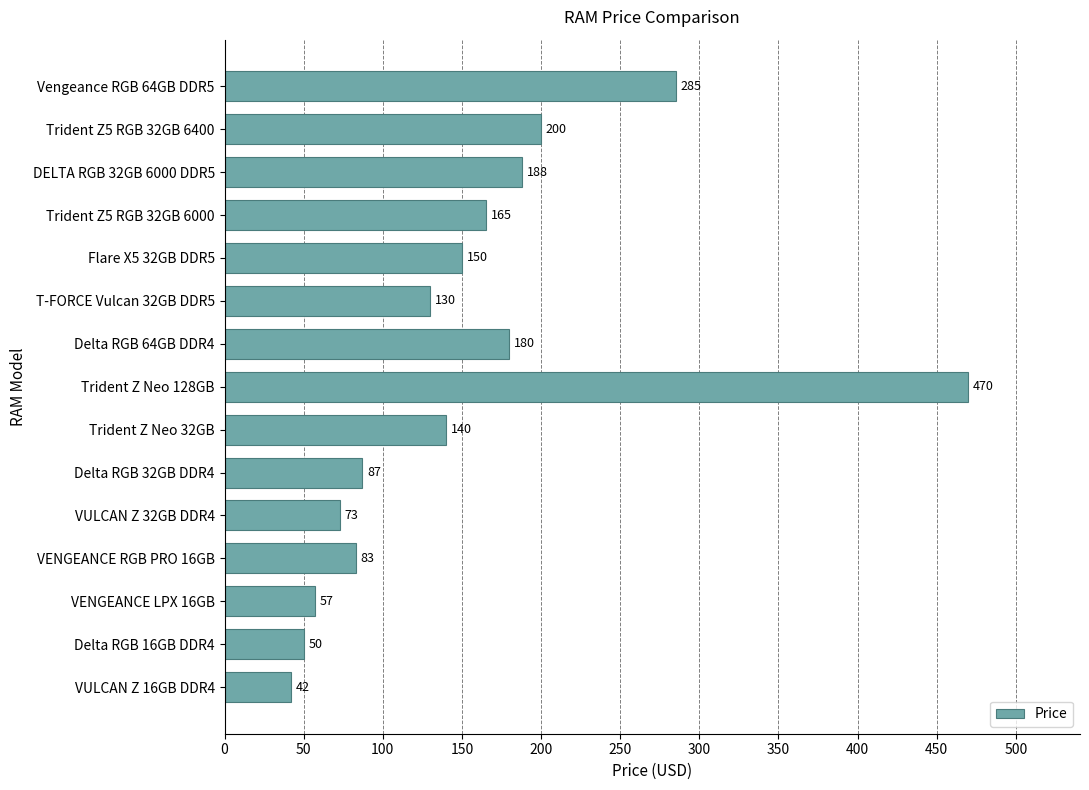

What is the maximum value shown in the chart?

470